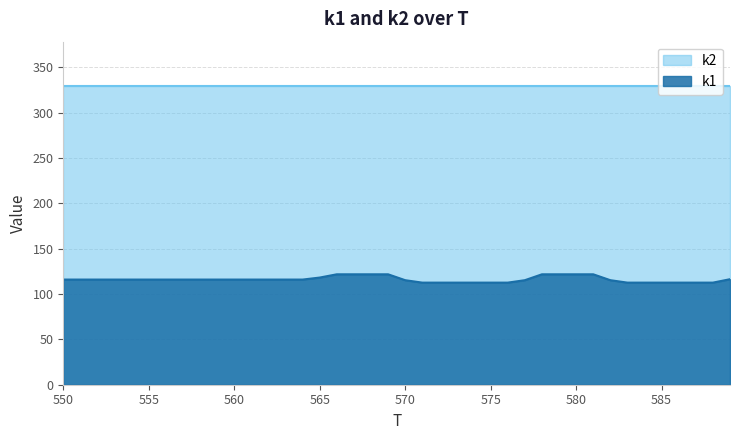

Which label corresponds to the smallest value in the chart?

573